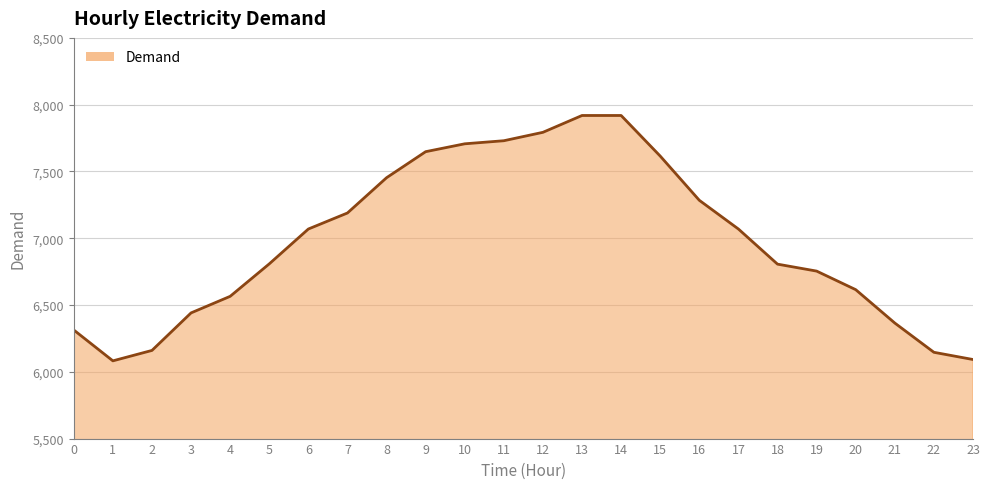

The value at 15 is 10554. True or false?

False